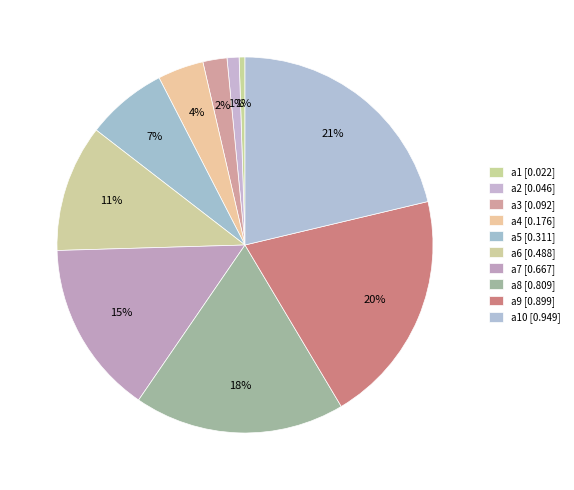

How many slices are in this pie chart?

10